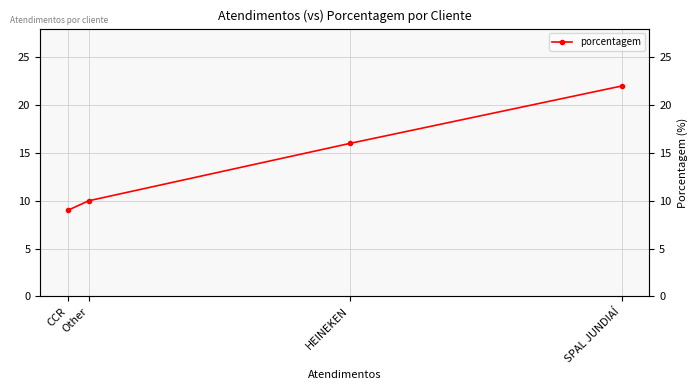

Reading right to left, extract all data points from this chart.

CCR=9	Other=10	HEINEKEN=16	SPAL JUNDIAÍ=22